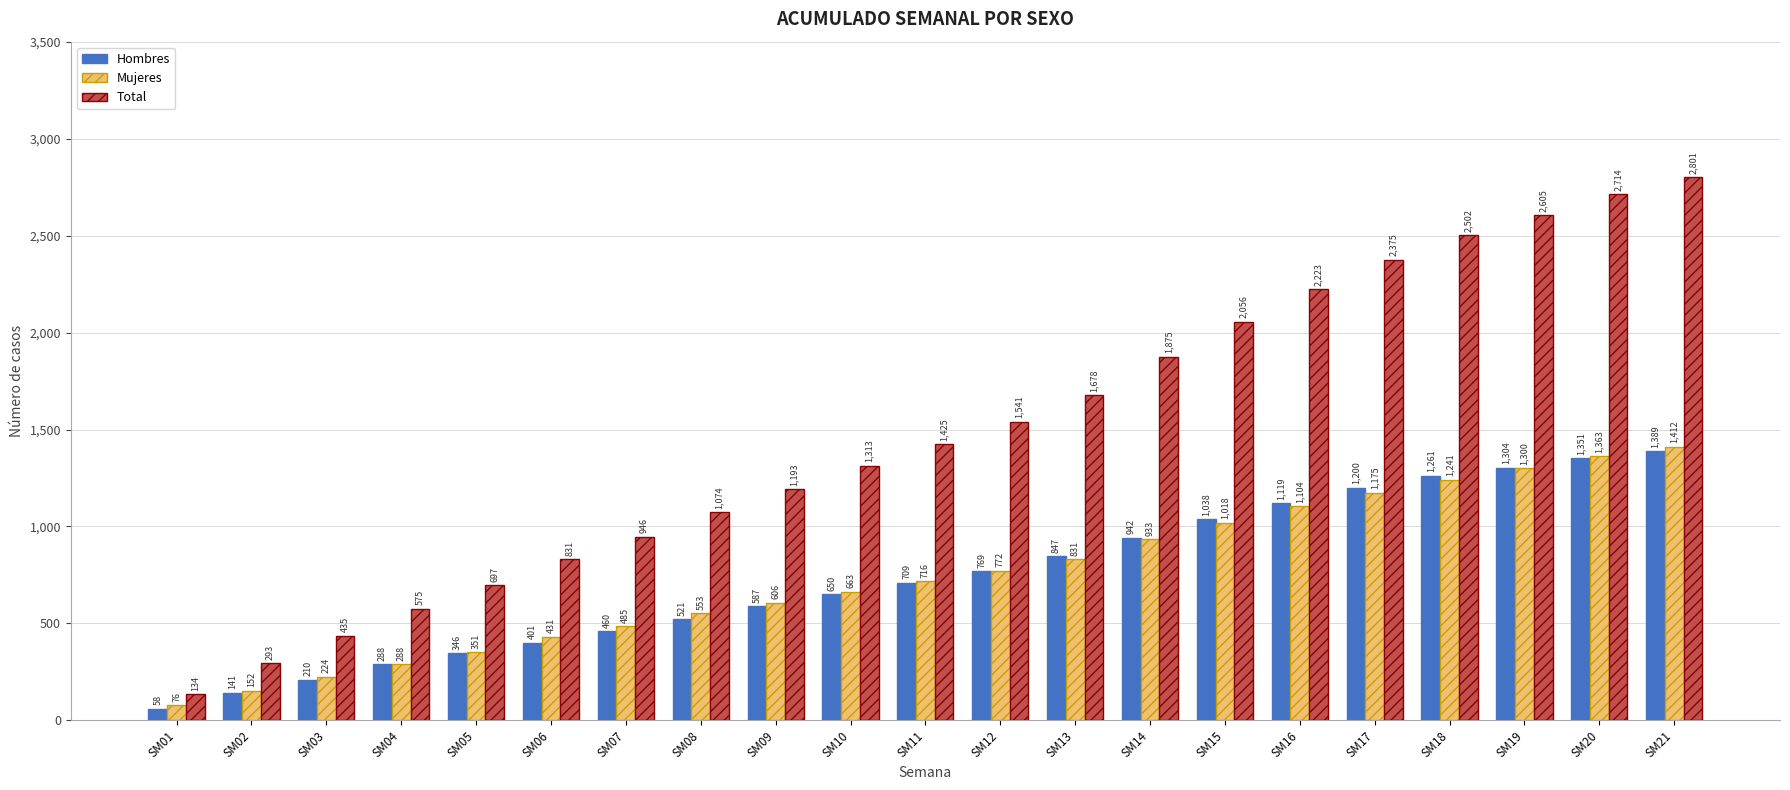

Which category has the lowest value in the Mujeres series?

SM01